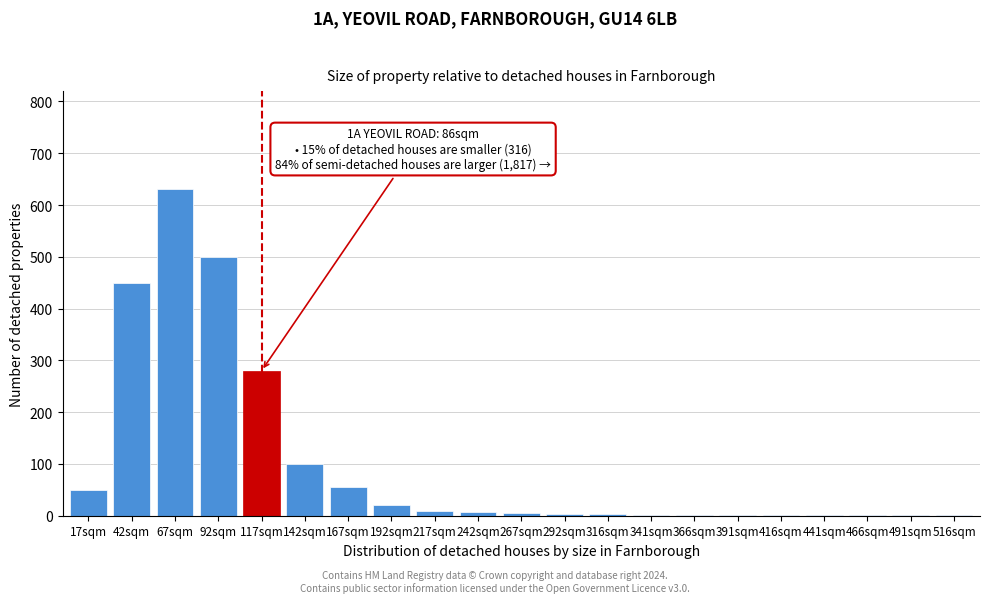

True or false: the data shows 90 at 17sqm.

False